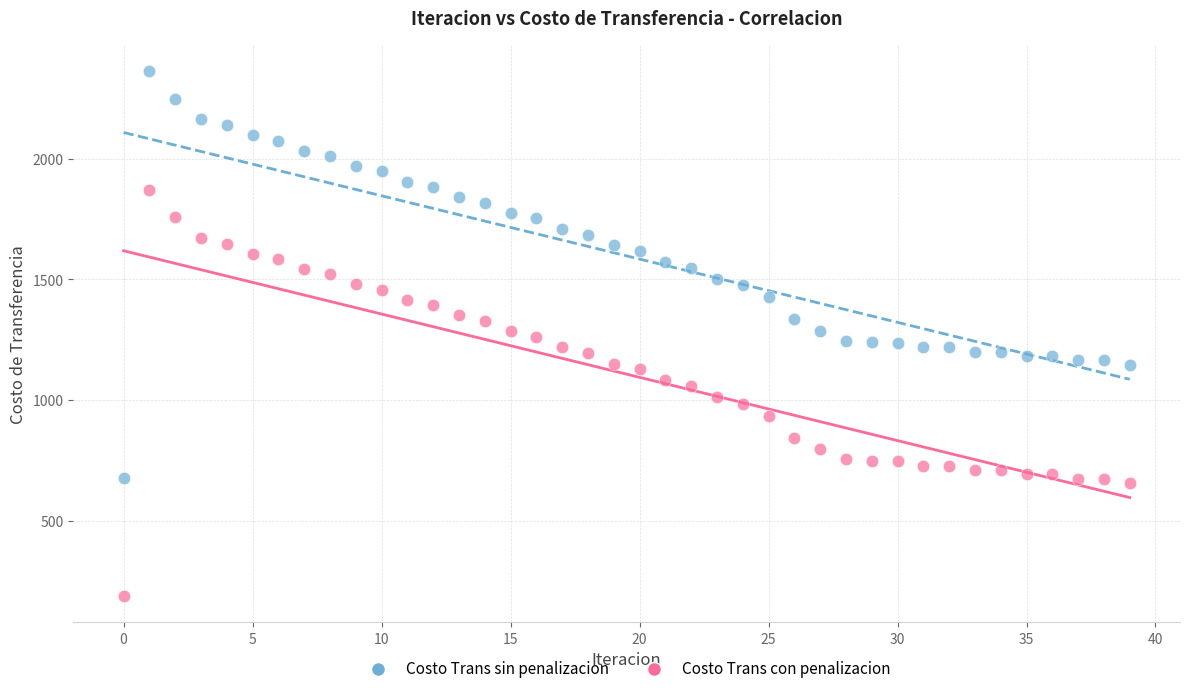

Which series reaches the minimum Y coordinate?

Costo Trans con penalizacion